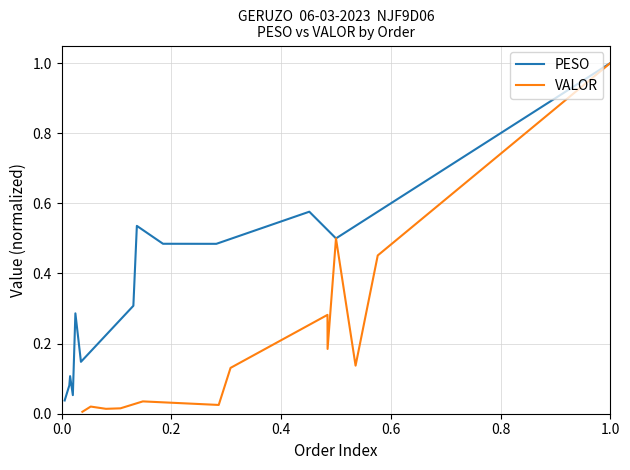

How many intersections are there between VALOR and PESO?

2